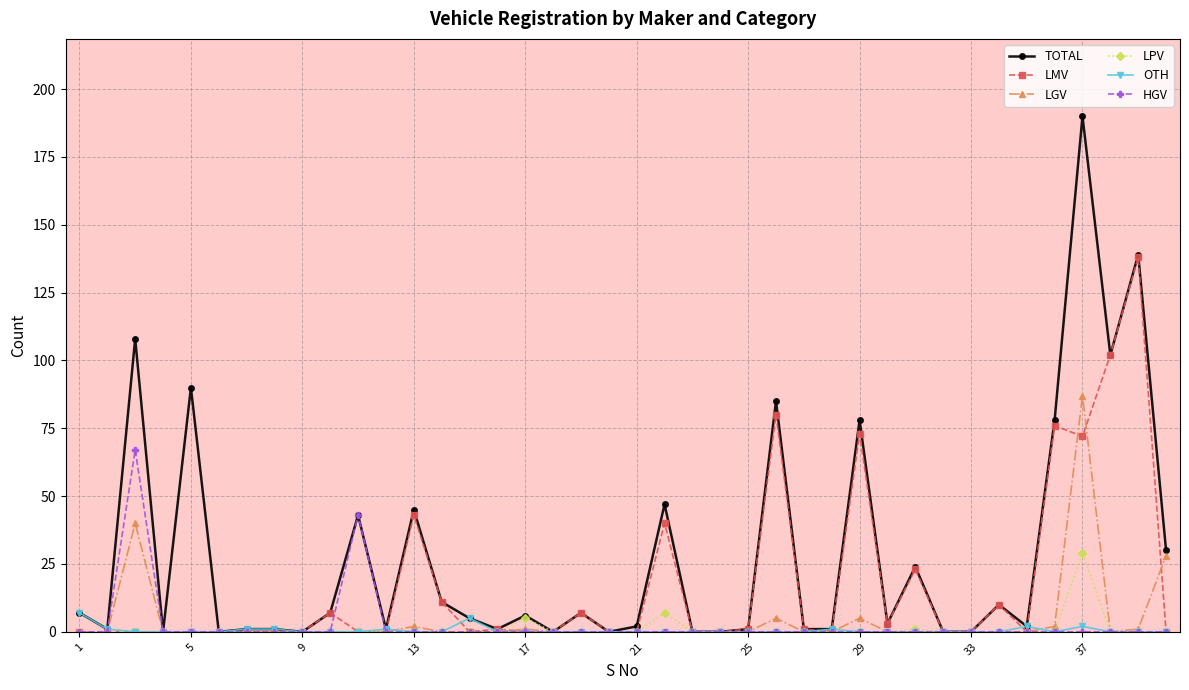

Which series has the widest spread of values?

TOTAL